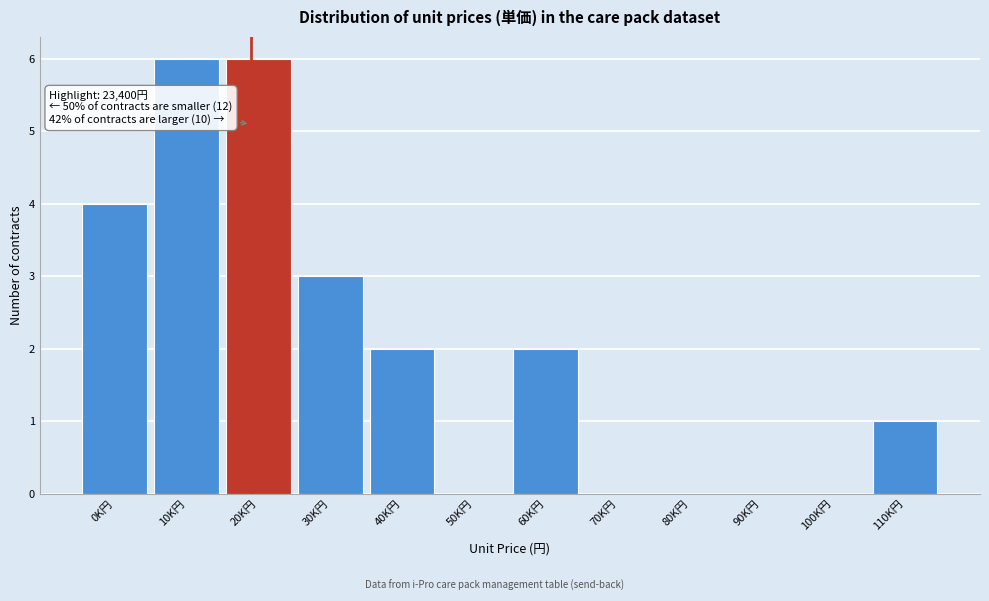

Reading right to left, extract all data points from this chart.

110K円=1	100K円=0	90K円=0	80K円=0	70K円=0	60K円=2	50K円=0	40K円=2	30K円=3	20K円=6	10K円=6	0K円=4